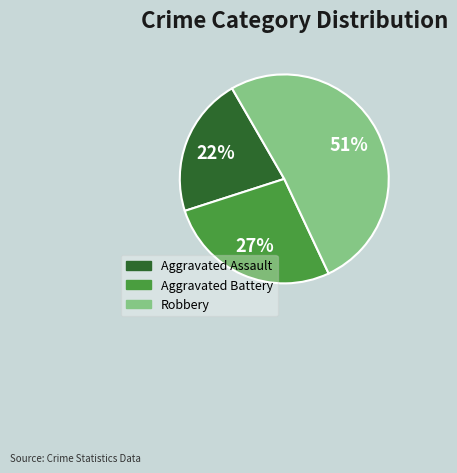

Is there a majority slice in this chart?

Yes